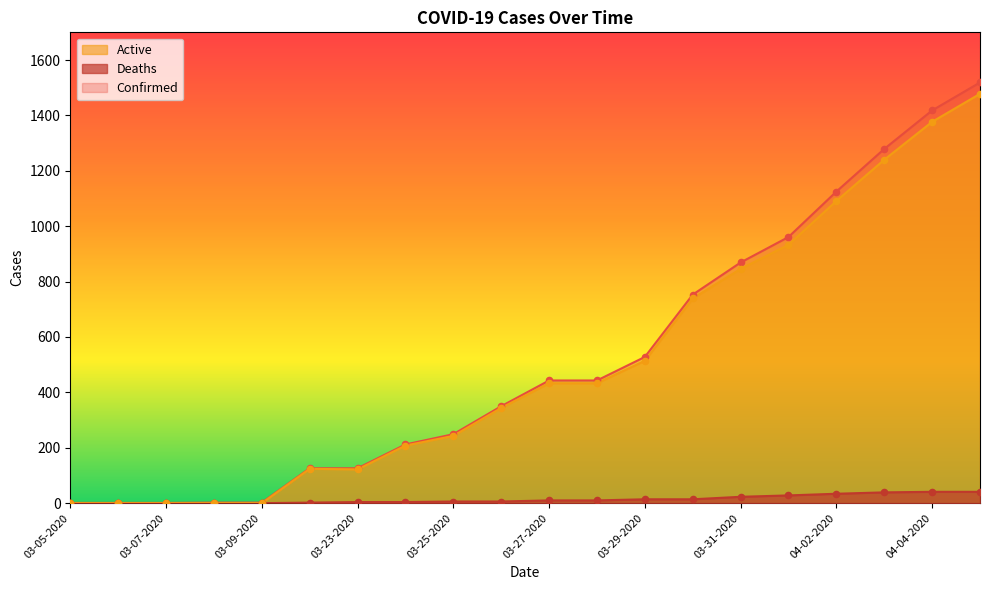

What are all the series names shown in the legend?

Active, Deaths, Confirmed